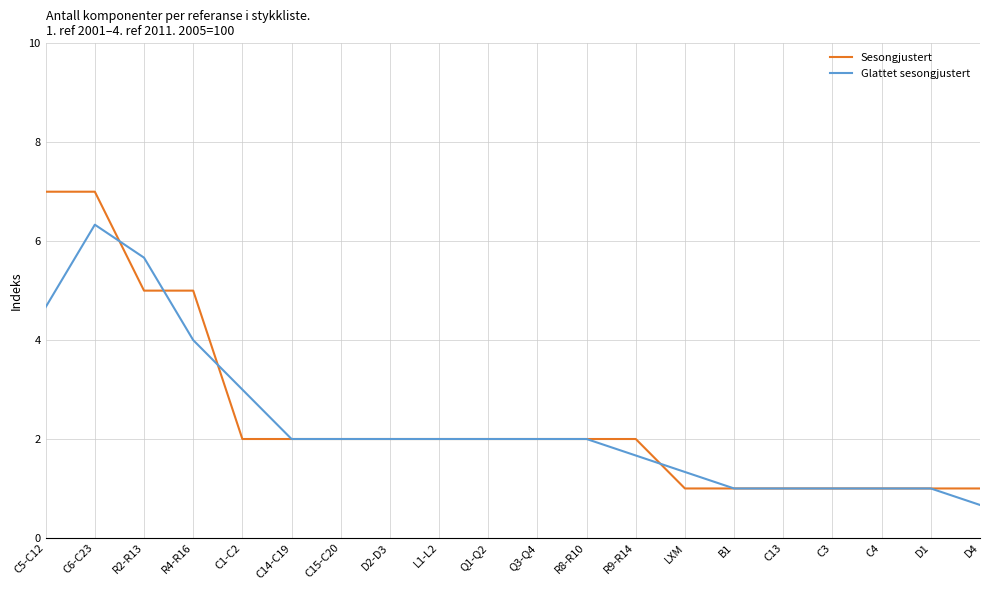

At which category does the chart reach its minimum across all series?

D4